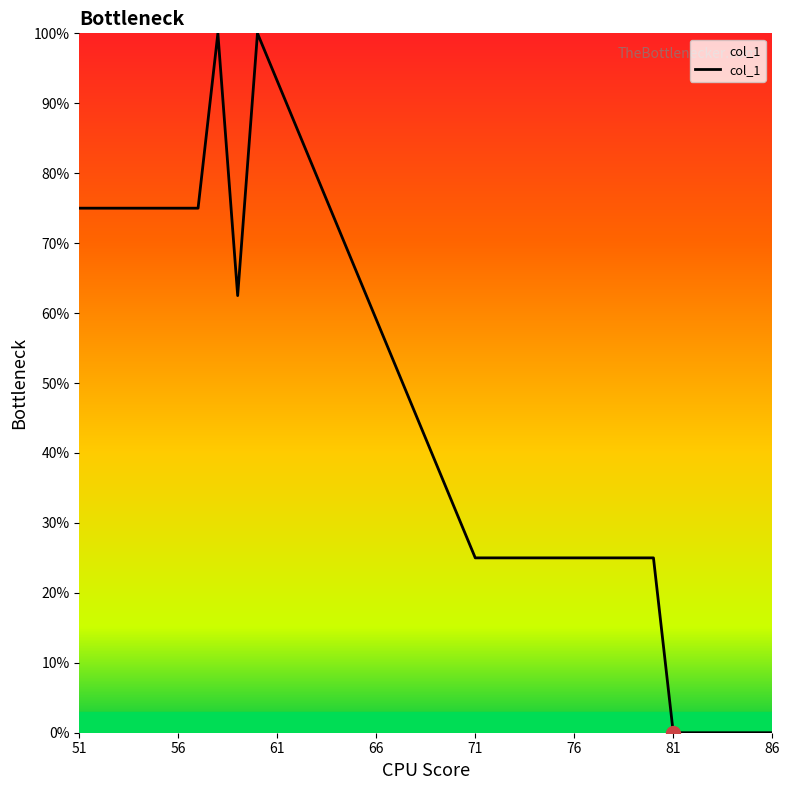

What is the greatest value displayed?

100.0